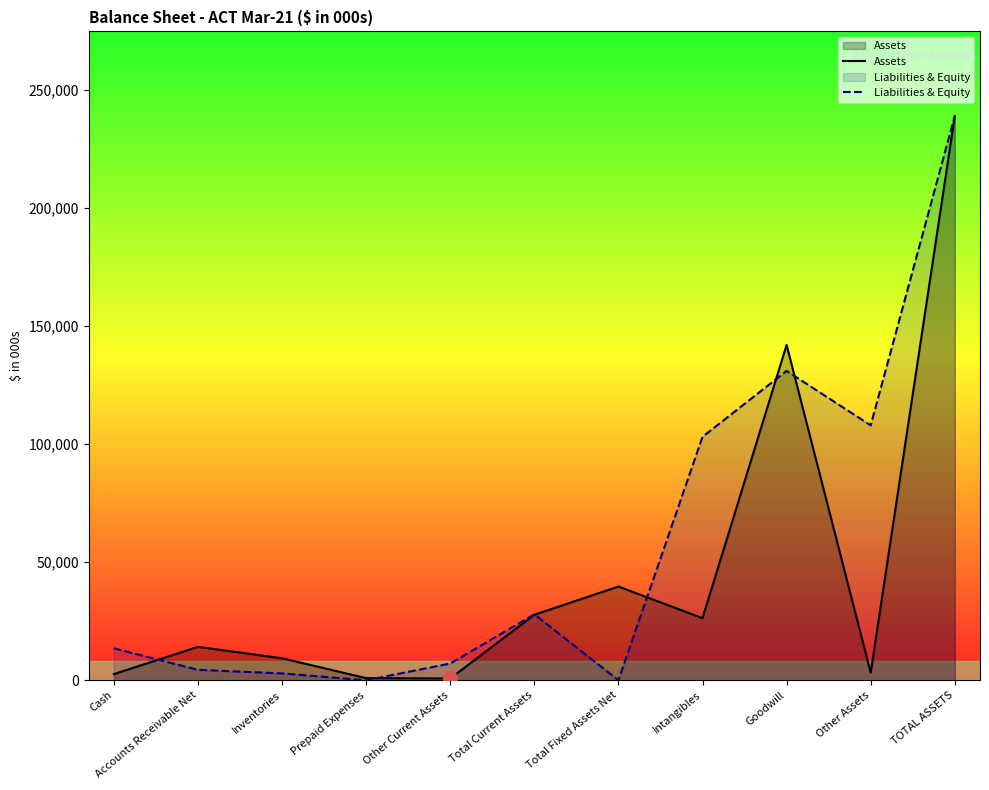

Is it true that Liabilities & Equity equals 64229 at TOTAL ASSETS?

False